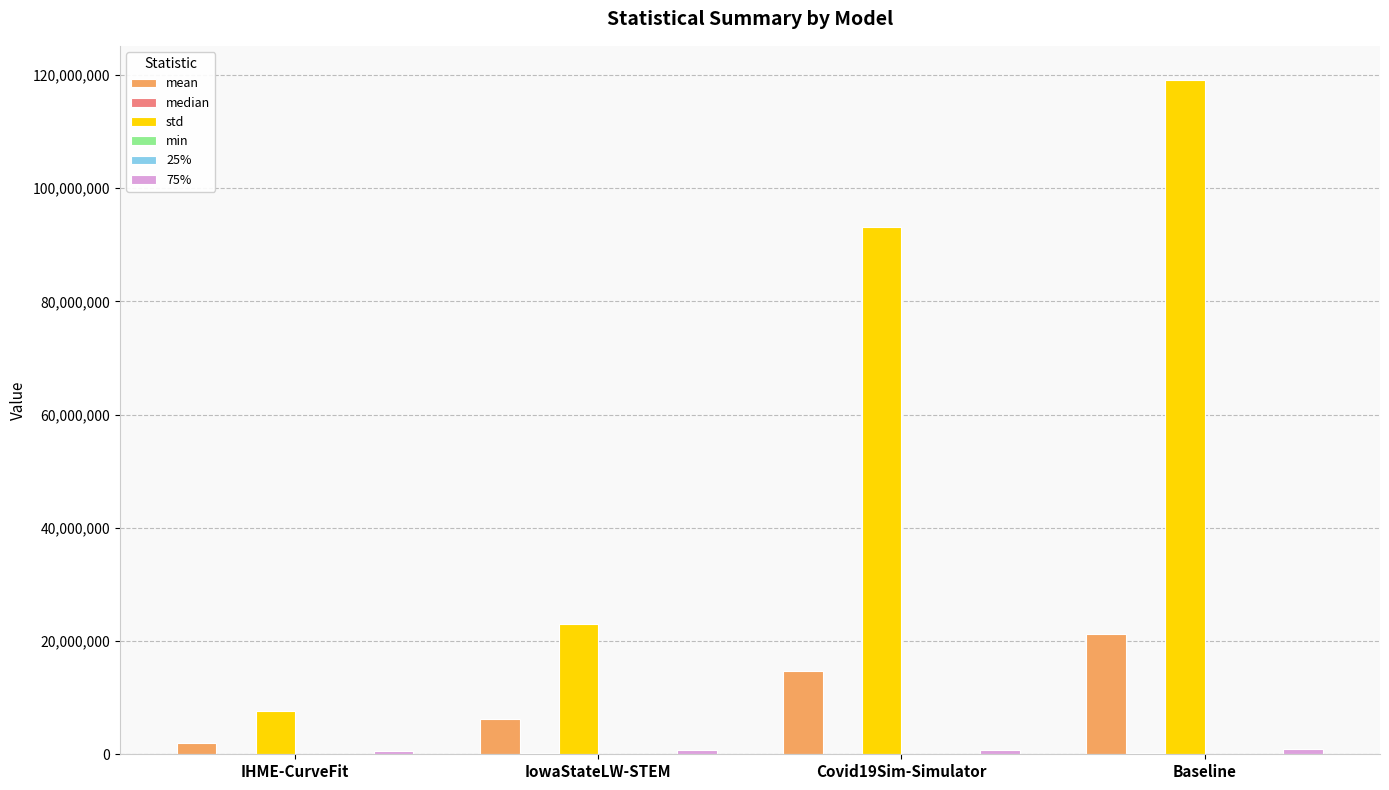

What is the maximum value for std?

119180311.6